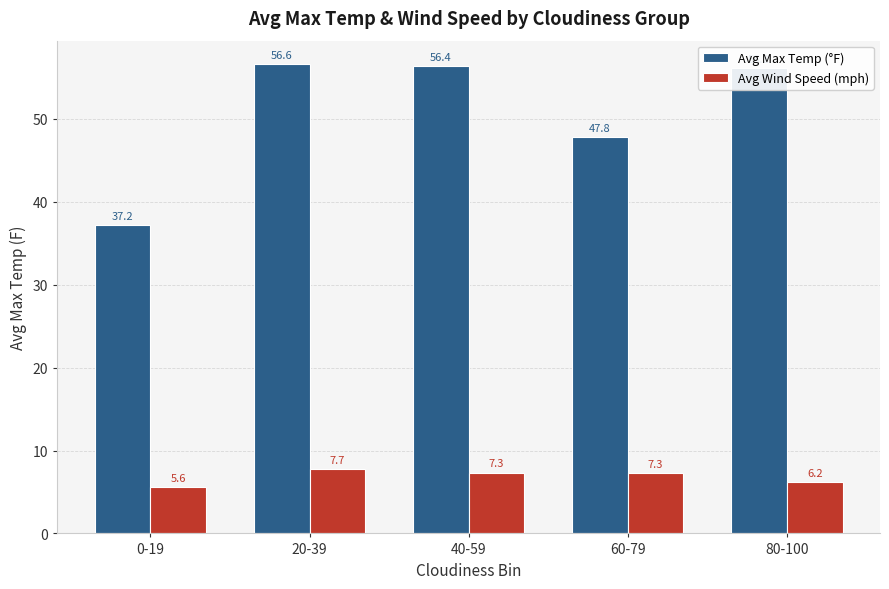

Count the number of categories in the chart.

5